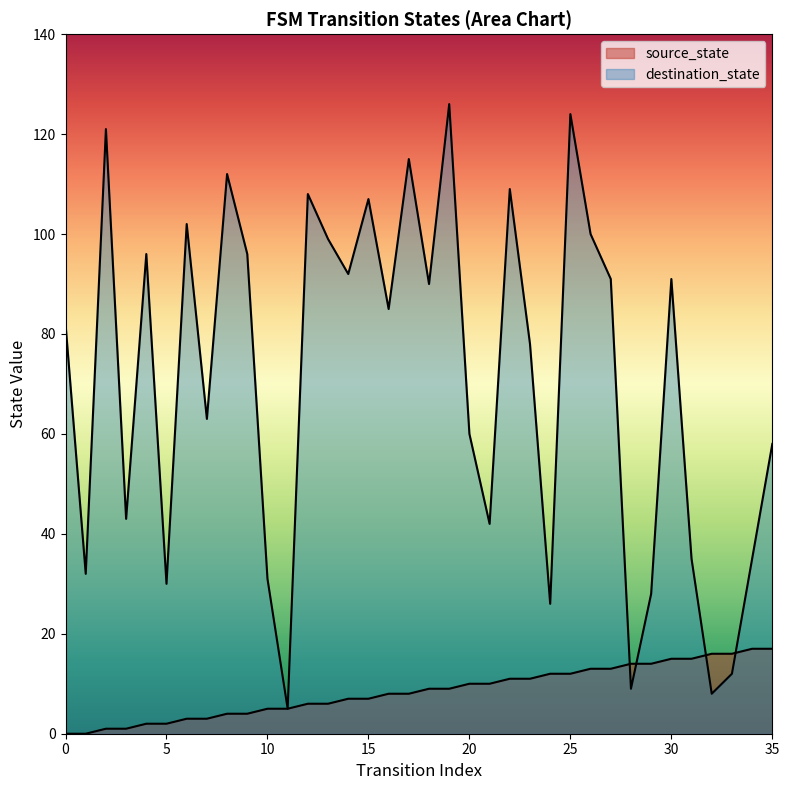

At which label does destination_state reach its minimum?

11